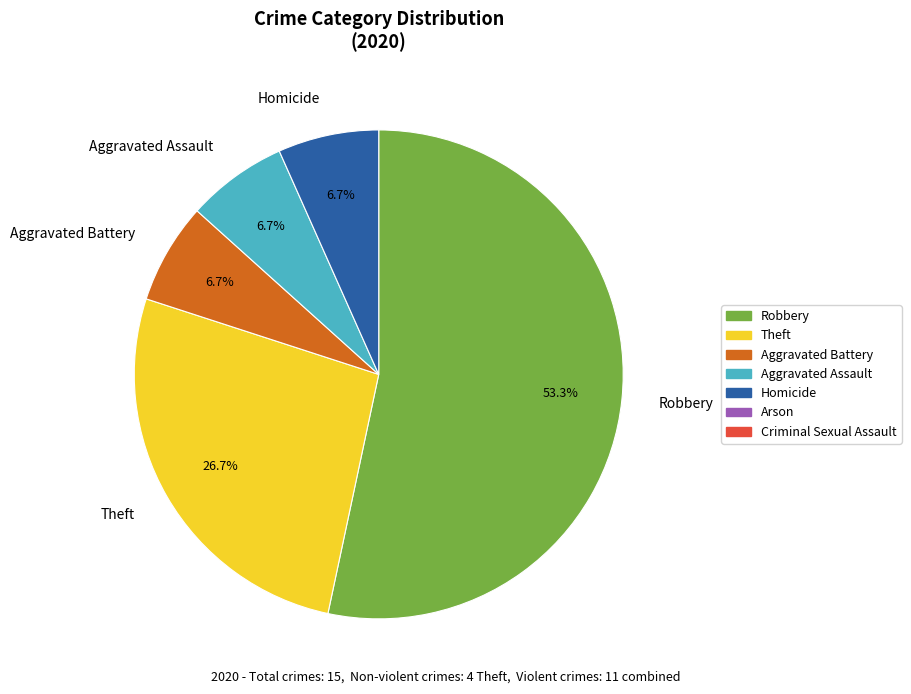

Which has a higher value, Aggravated Battery or Theft?

Theft